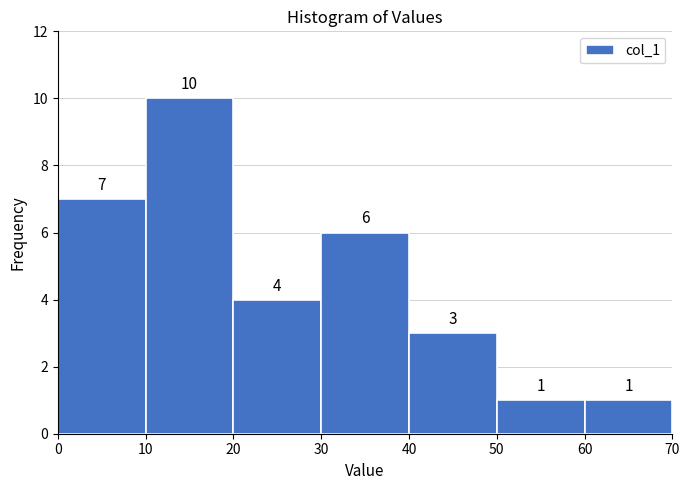

Reading left to right, list every bar in this chart as the range it spans on the x-axis followed by its height.

0 to 10: 7
10 to 20: 10
20 to 30: 4
30 to 40: 6
40 to 50: 3
50 to 60: 1
60 to 70: 1